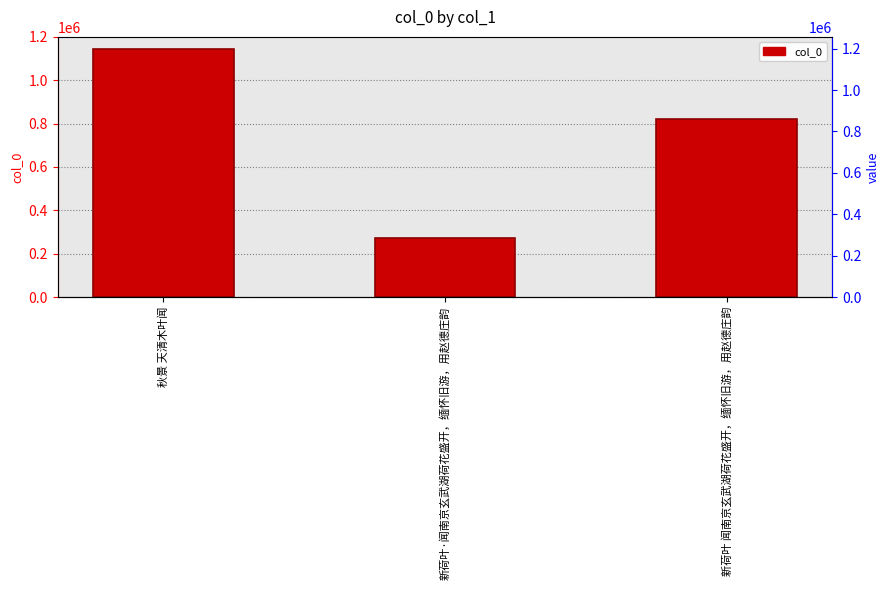

What is the value of the 2nd bar from the left?

274300